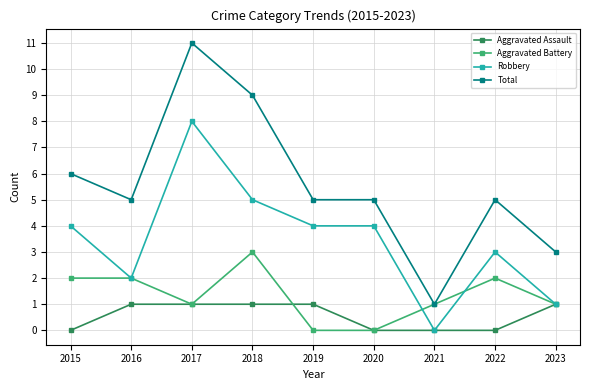

True or false: Total and Robbery cross at least once.

False